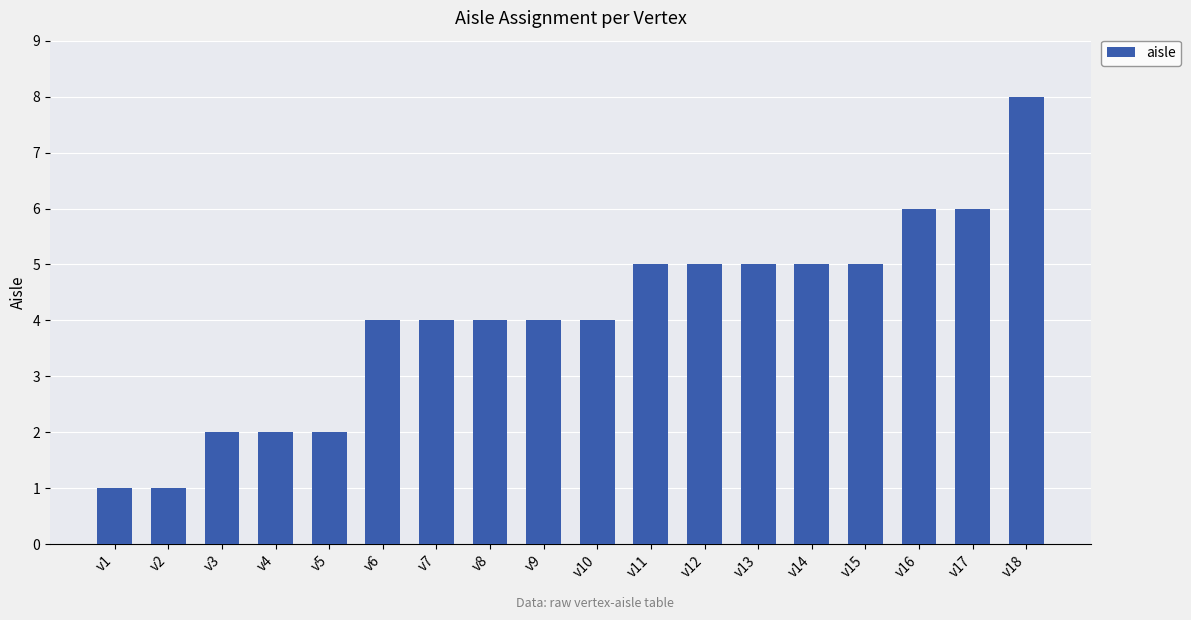

Approximately how many times larger is the value at v11 compared to v14?

1.0